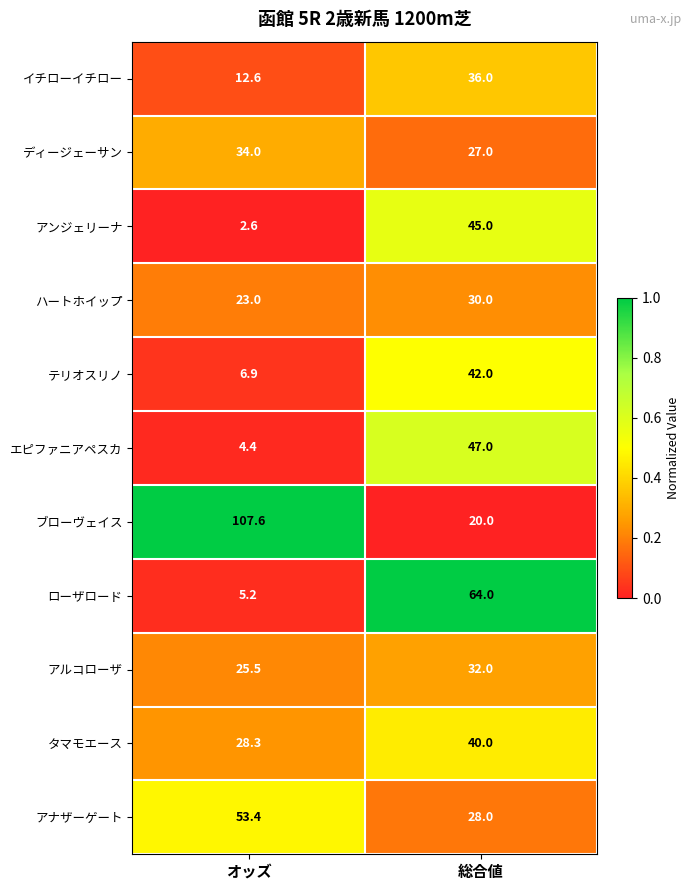

Which series has the largest range (max minus min)?

ブローヴェイス